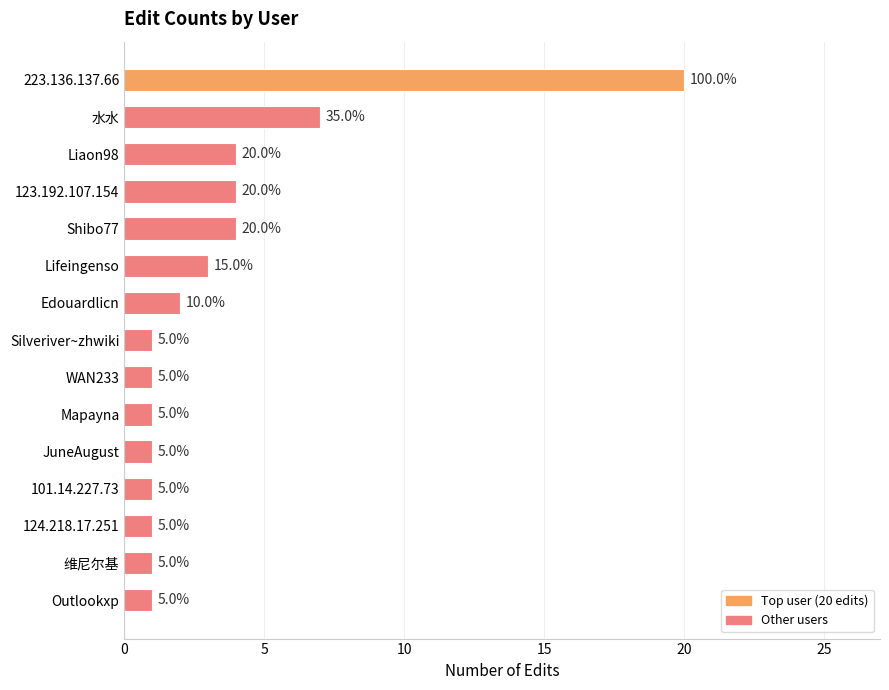

How many bars are there in total?

15